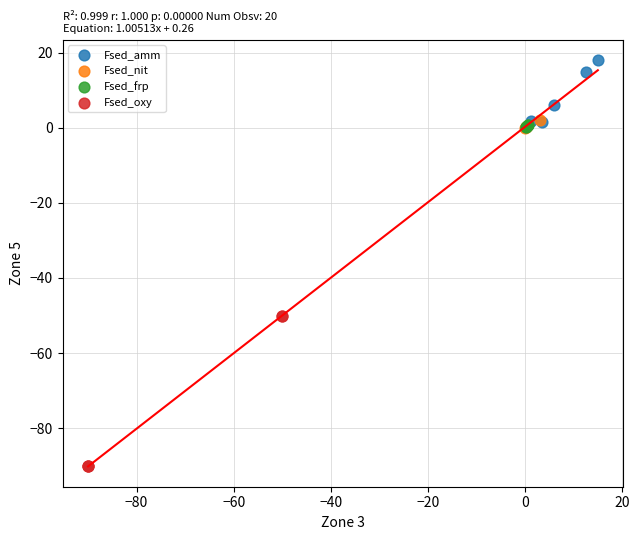

Which series contains the highest Y value?

Fsed_amm